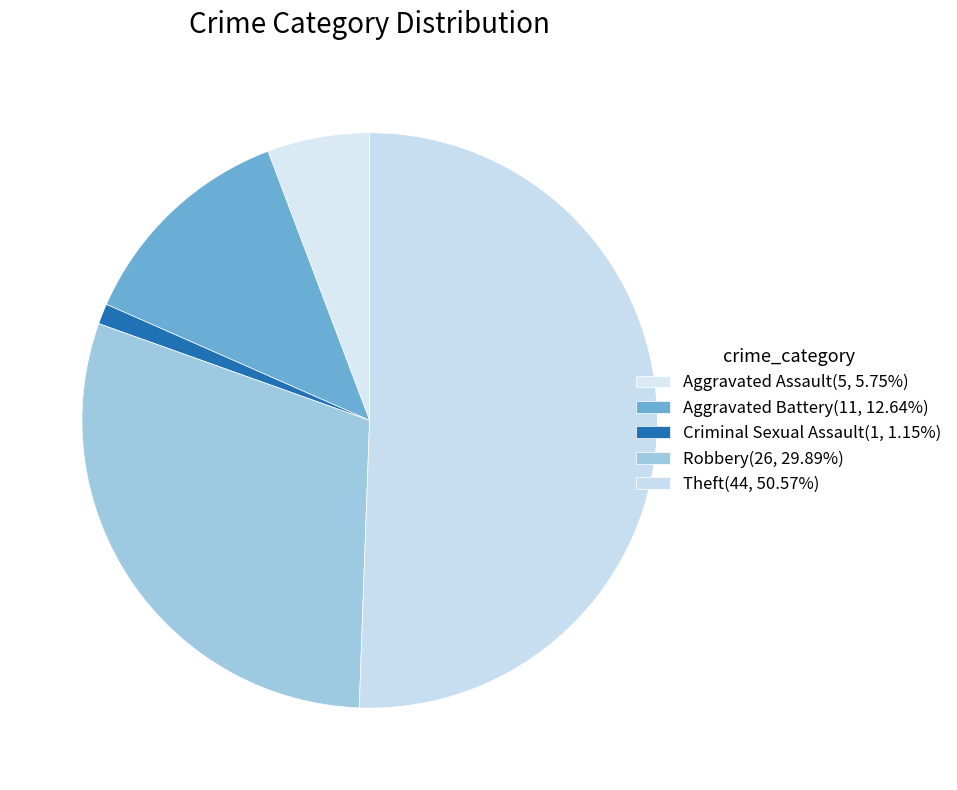

Combined, what portion of the pie is Aggravated Battery and Criminal Sexual Assault?

13.8%